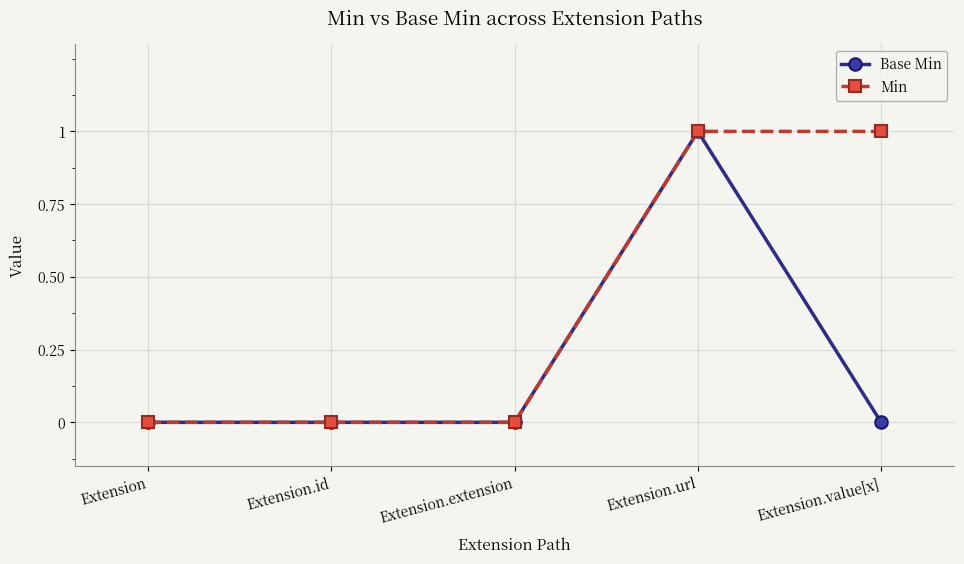

What value does the Min series have at Extension.url?

1